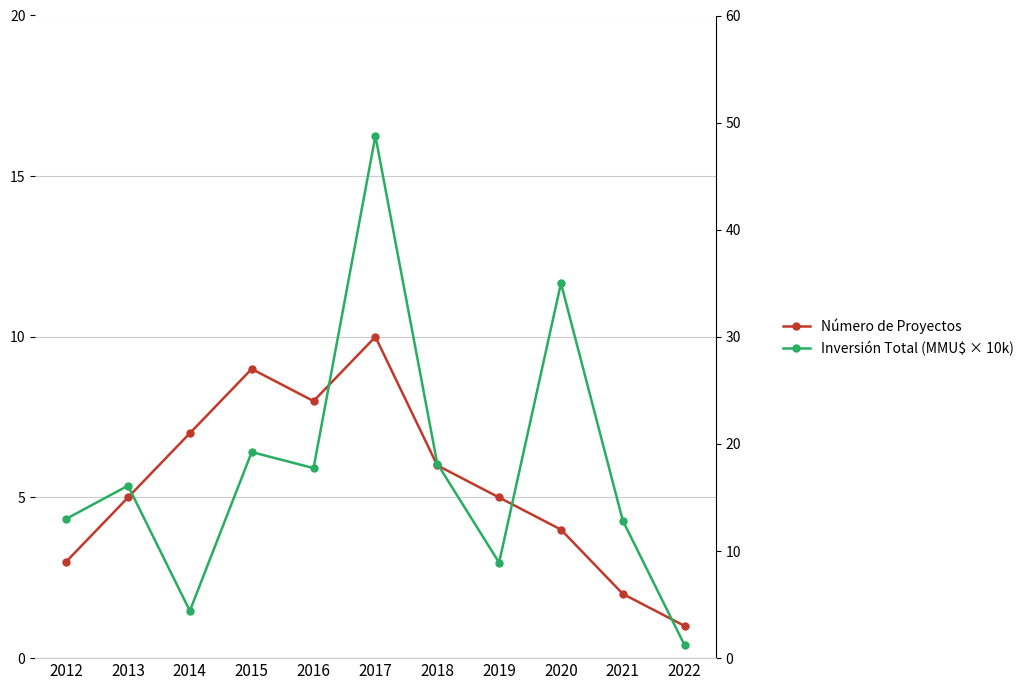

Rank the series by their average value, from lowest to highest.

Número de Proyectos, Inversión Total (MMU$ × 10k)